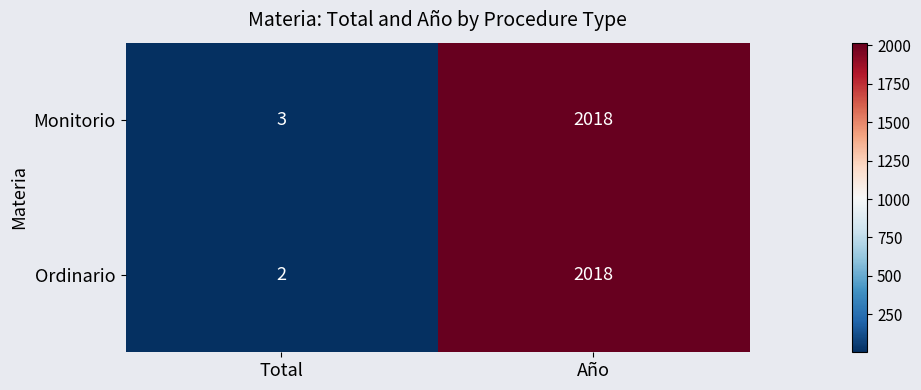

What is the difference between the maximum and minimum values in the Monitorio series?

2015